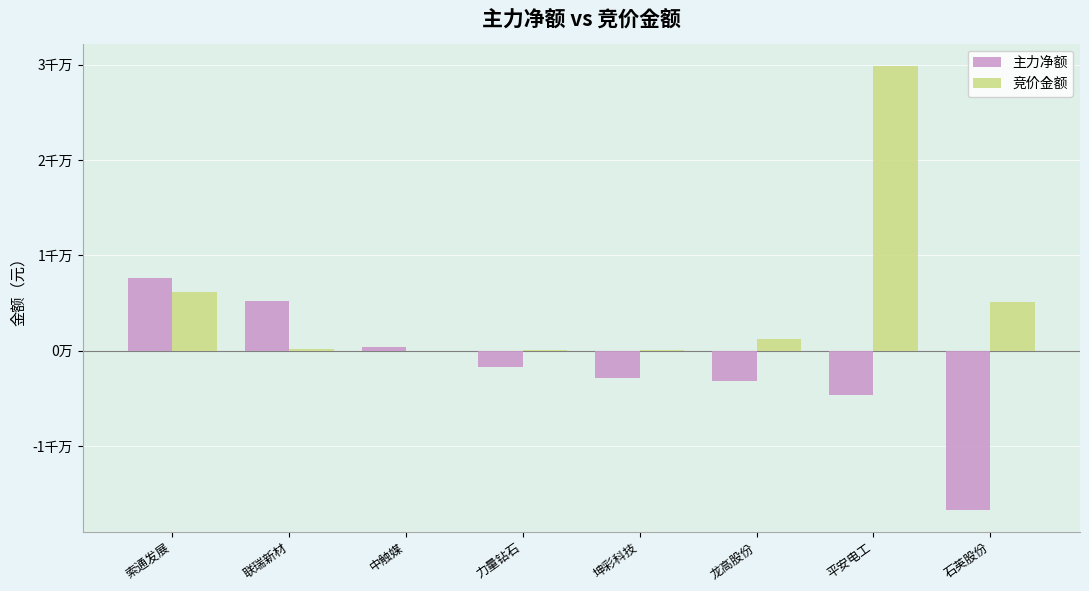

Rank the series at 平安电工 from highest to lowest value.

竞价金额, 主力净额